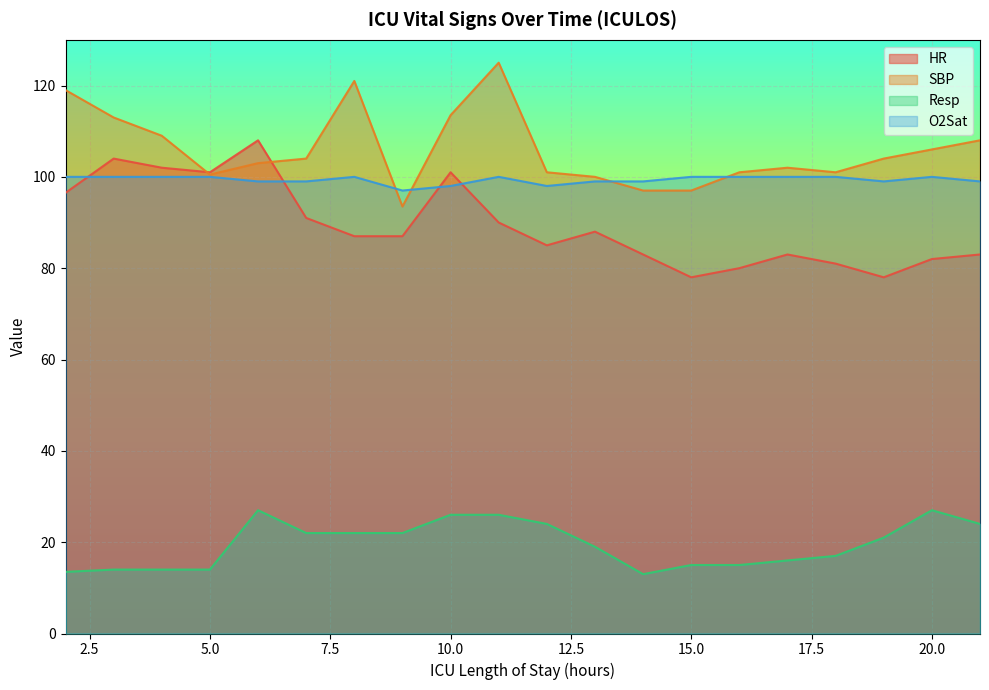

Which series has the largest total across all categories?

SBP